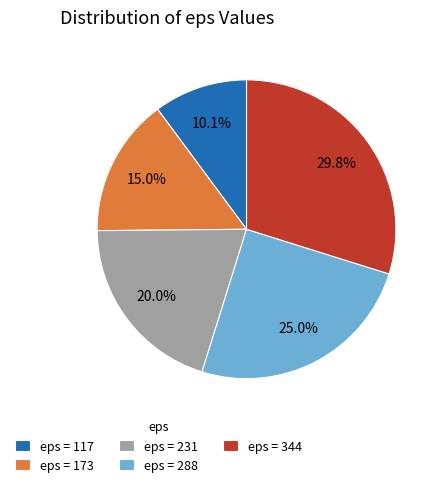

Which category has the smallest portion of the pie?

eps = 117